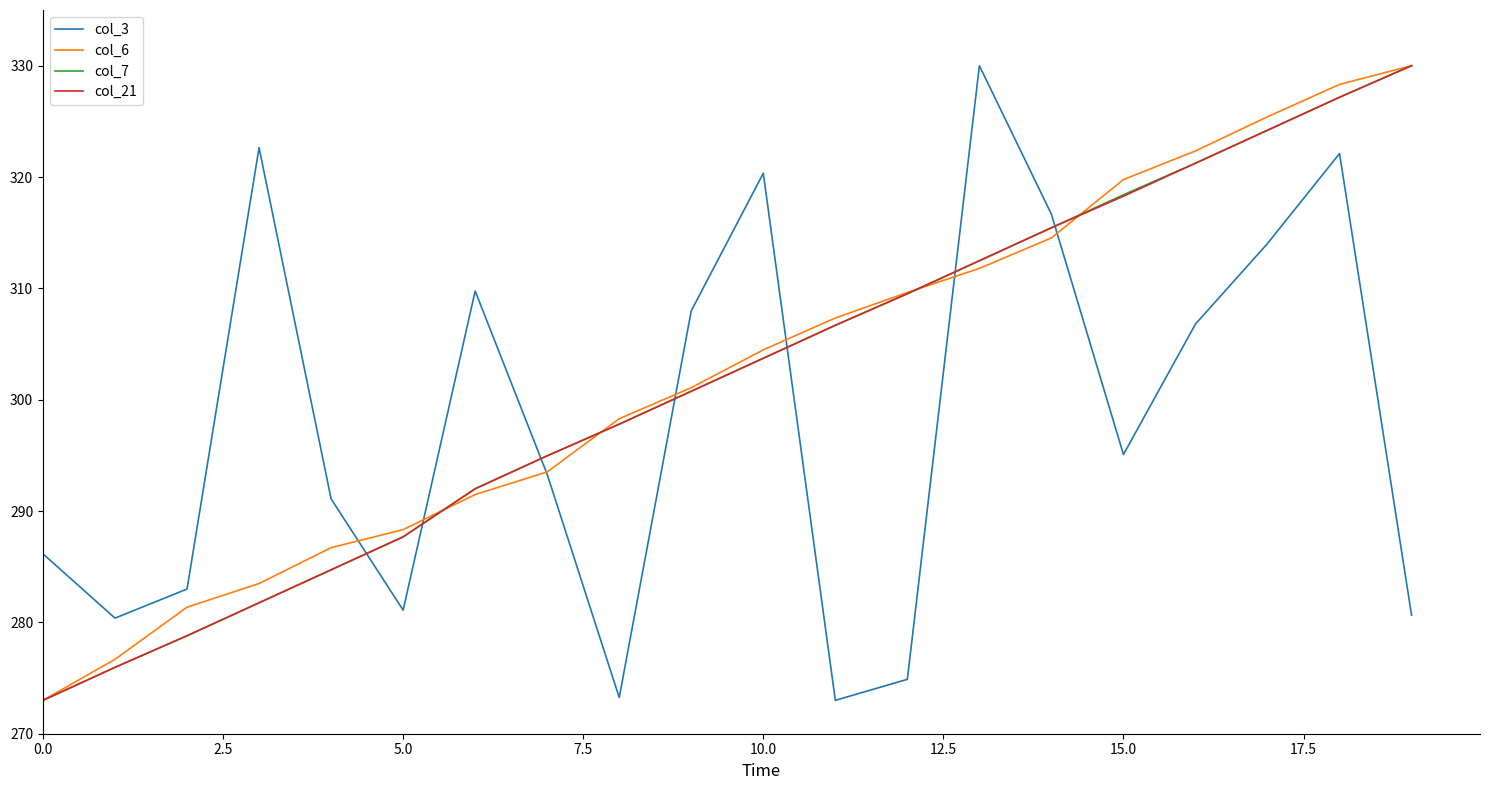

How many intersections are there between col_7 and col_3?

7